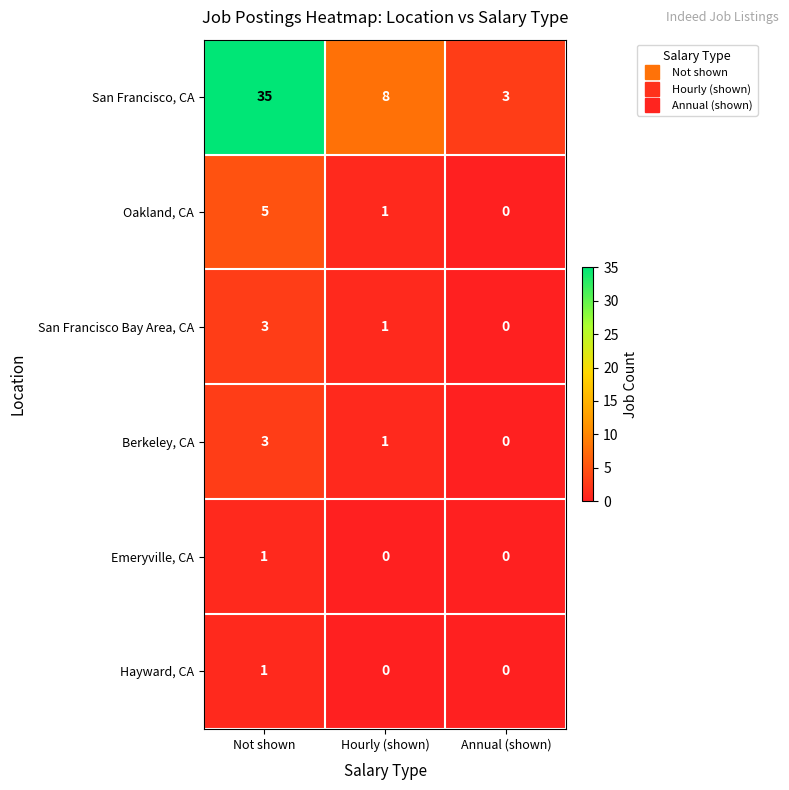

Where does the Oakland, CA series first go above 1?

Not shown